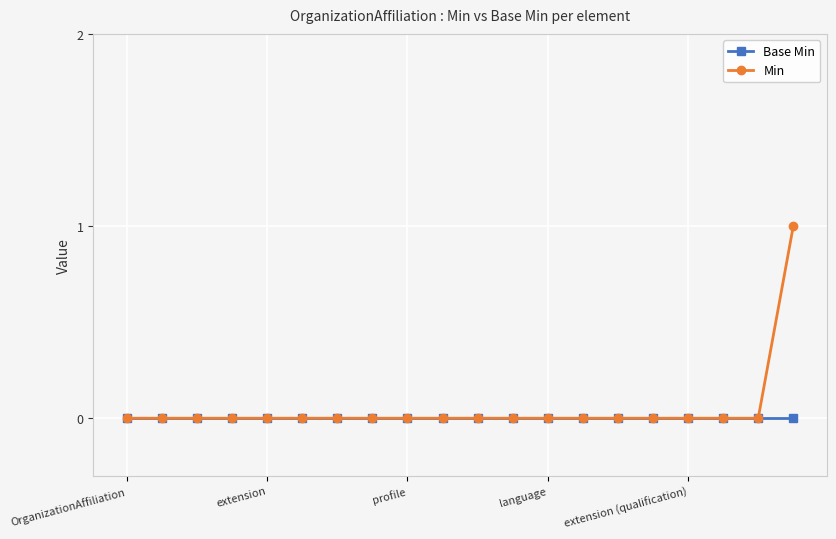

Rank the series by their maximum value, from lowest to highest.

Base Min, Min